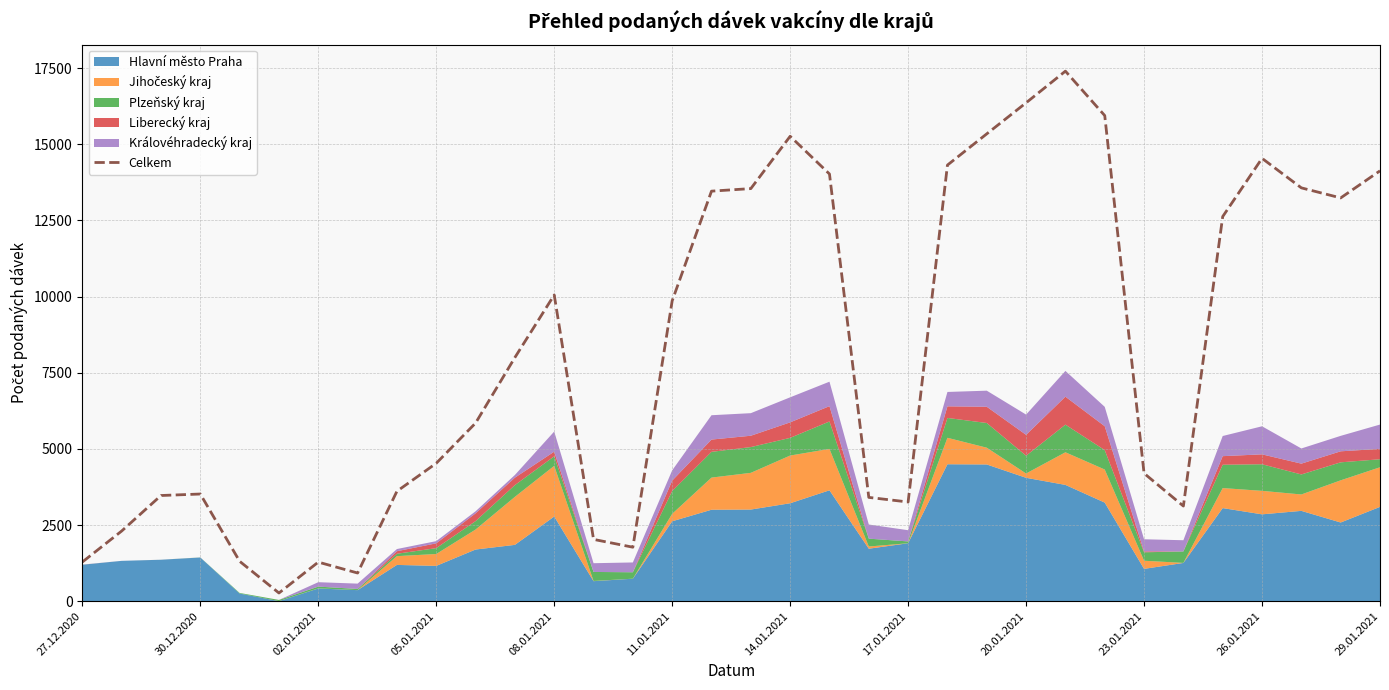

True or false: Celkem has a value of 14127 at 29.01.2021.

True